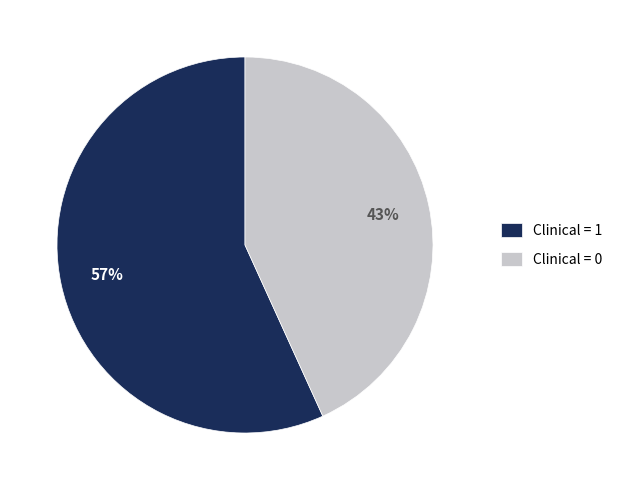

Is it true that Clinical = 0 is 43% of the pie?

True